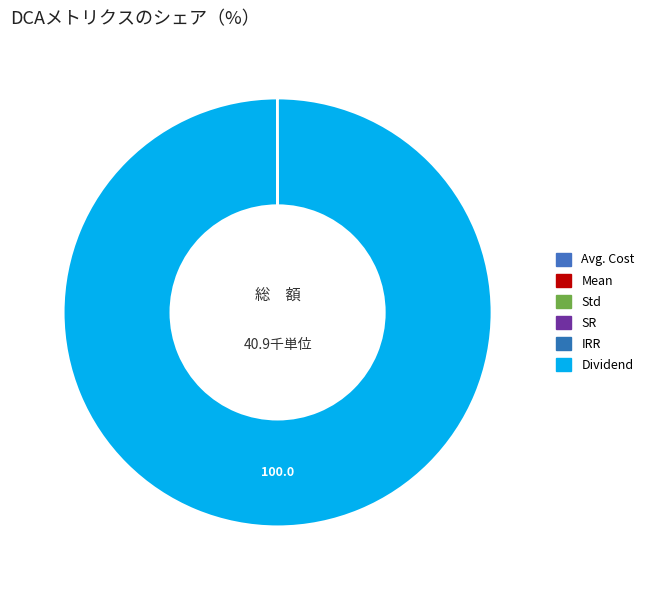

Is there a majority slice in this chart?

Yes